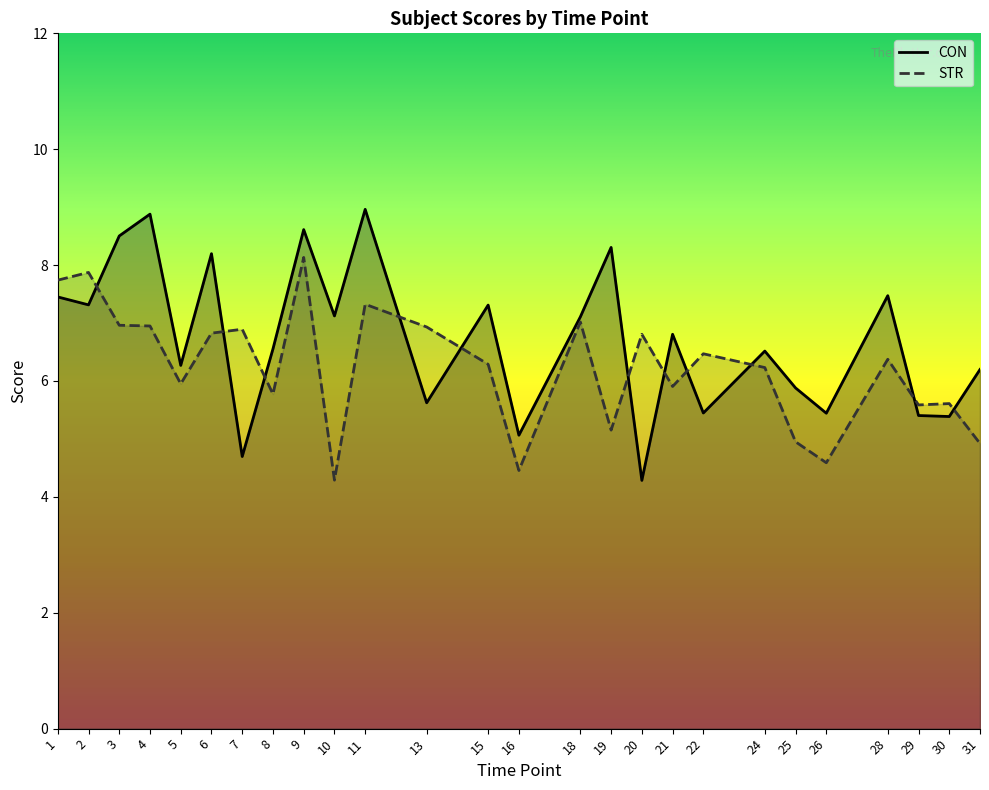

The value of CON at 5 is 8.4. True or false?

False